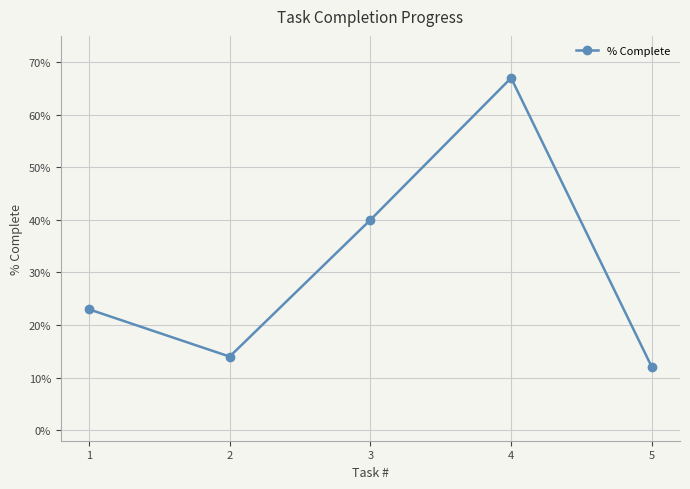

Rank the categories by value from lowest to highest.

5, 2, 1, 3, 4